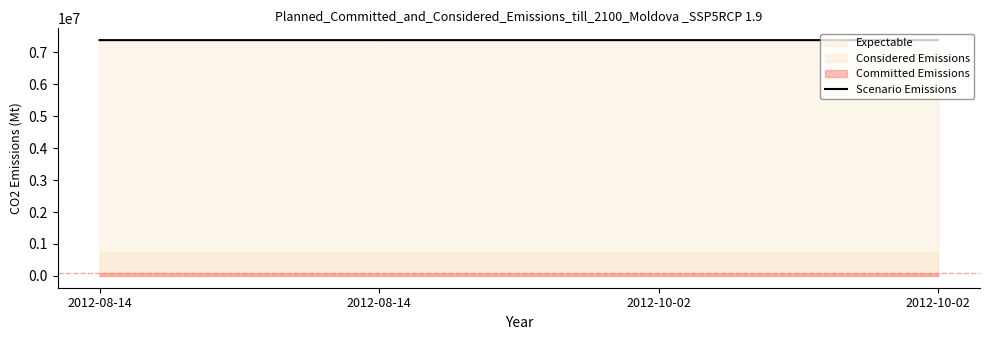

What is the maximum value shown in the chart?

7382938